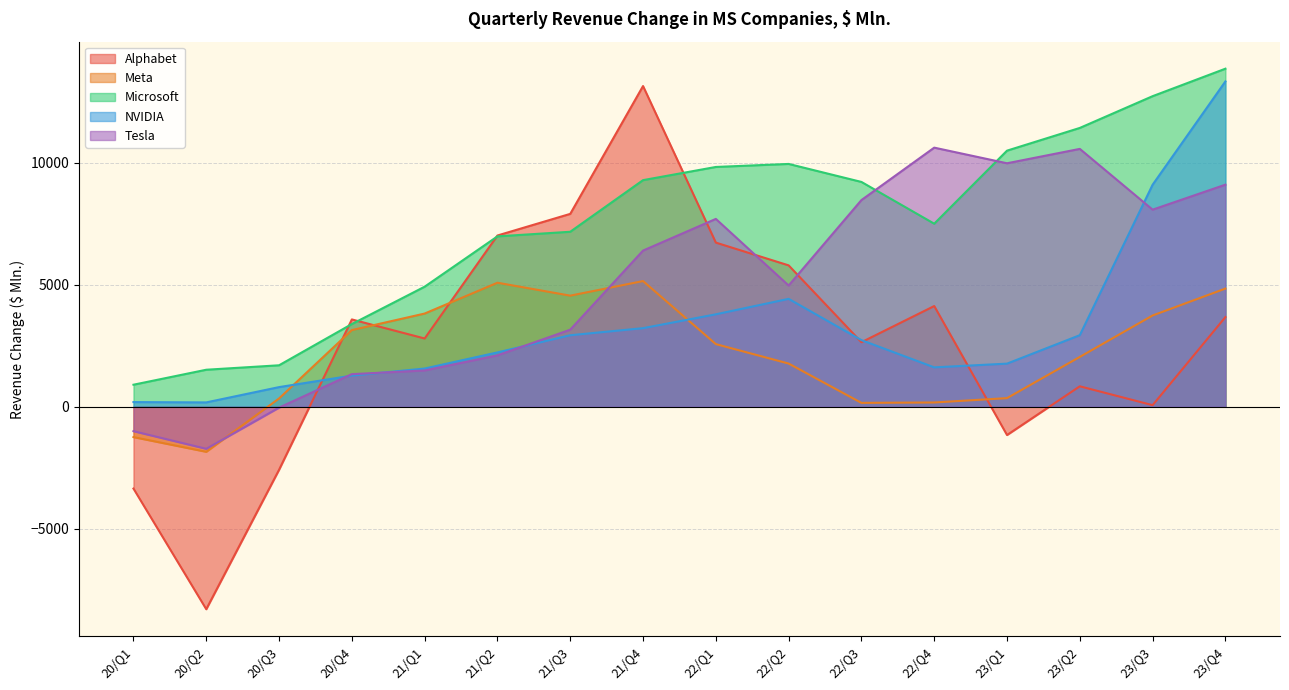

How many interior local peaks does the Microsoft series have?

1